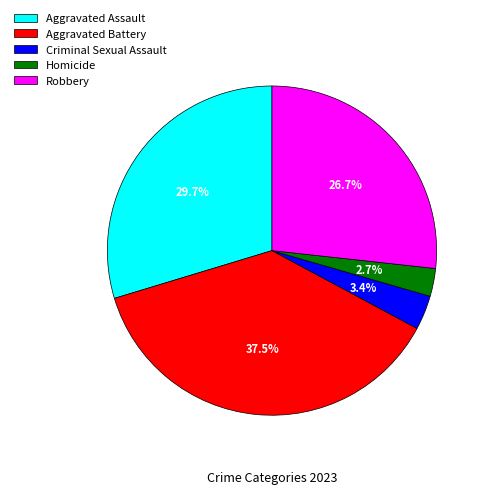

To the nearest percent, what is the average slice percentage?

20%